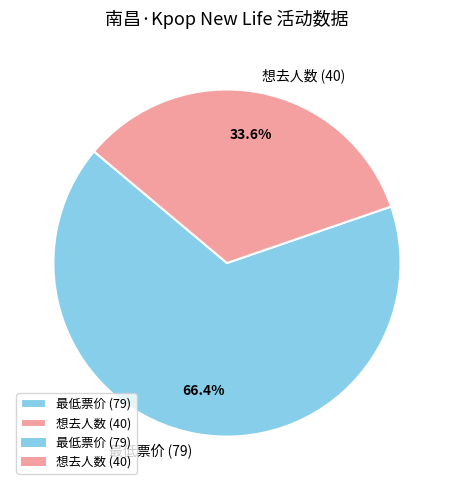

Combined, do 最低票价 (79) and 想去人数 (40) account for over 50%?

Yes